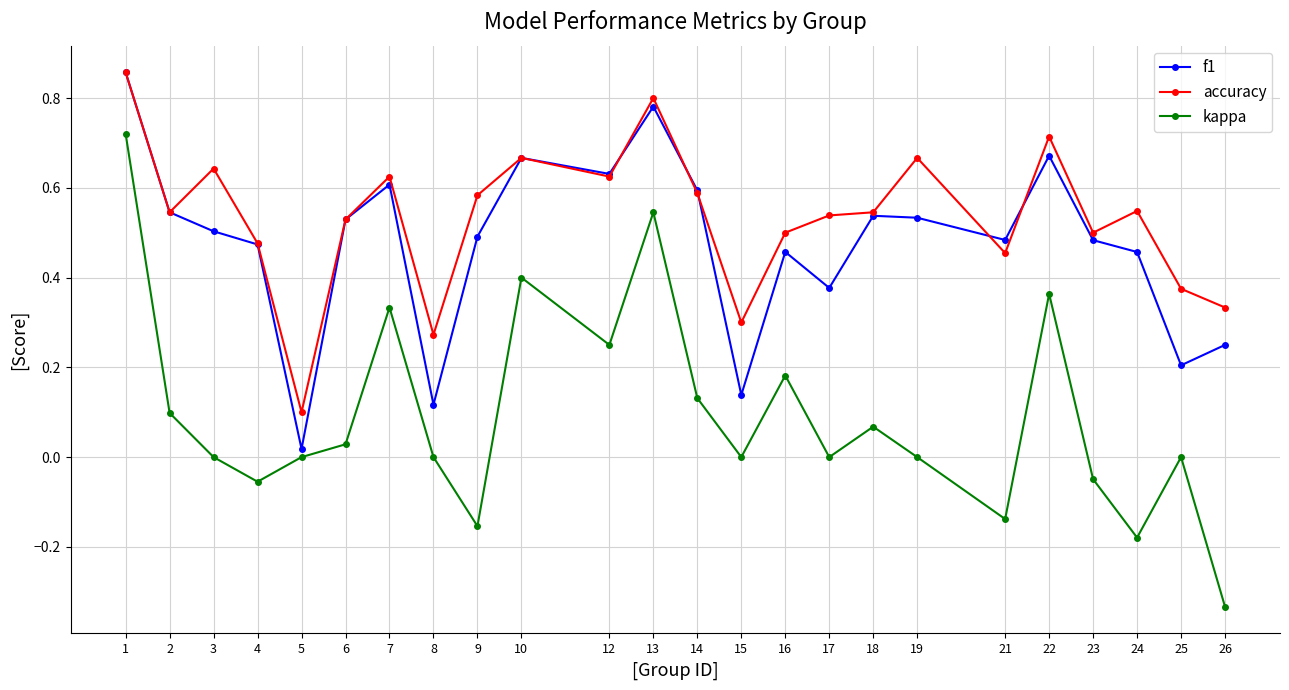

Between 4 and 22, which series saw the biggest shift?

kappa